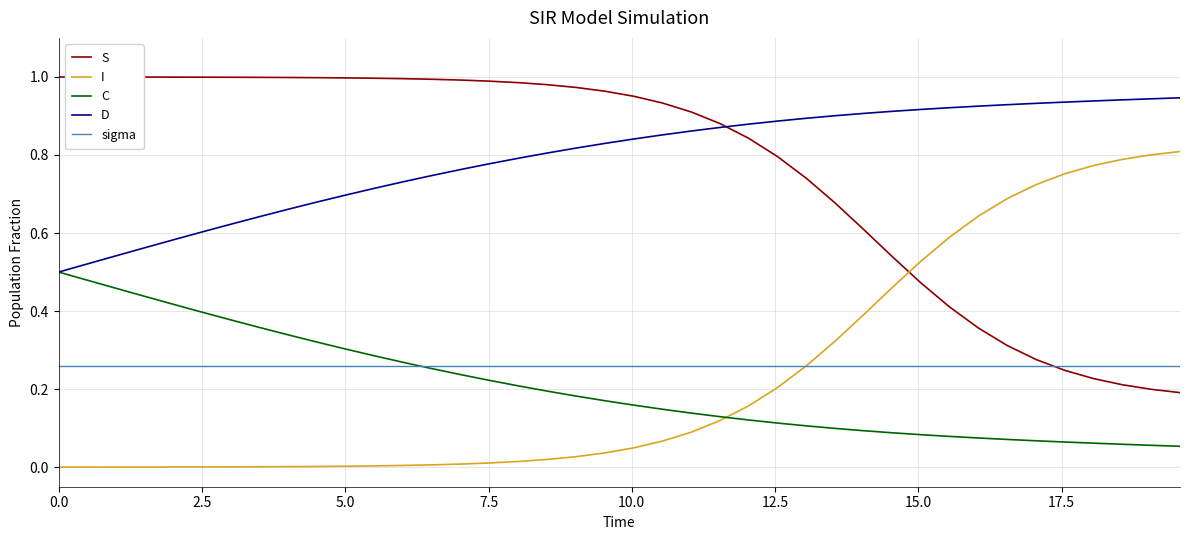

True or false: sigma and D cross at least once.

False